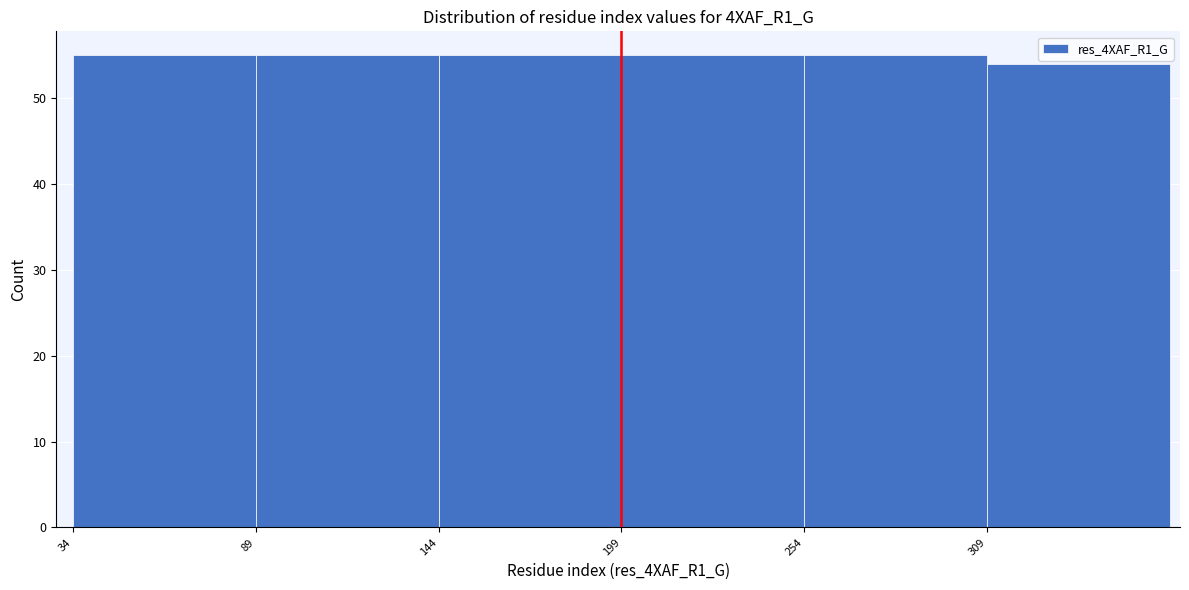

Reading left to right, list every bar in this chart as the range it spans on the x-axis followed by its height. Neither the bar edges nor the heights are printed on the chart, so give them approximately, as read against the axes.

34 to 89: 55
89 to 144: 55
144 to 199: 55
199 to 254: 55
254 to 309: 55
309 to 364: 54